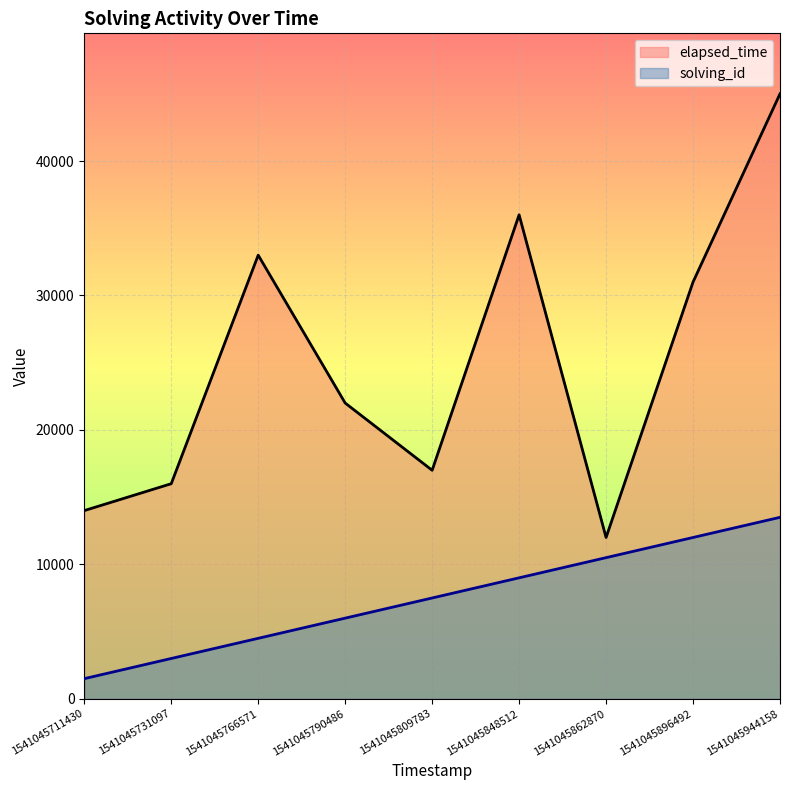

Between 1541045790486 and 1541045944158, which is larger?

1541045944158